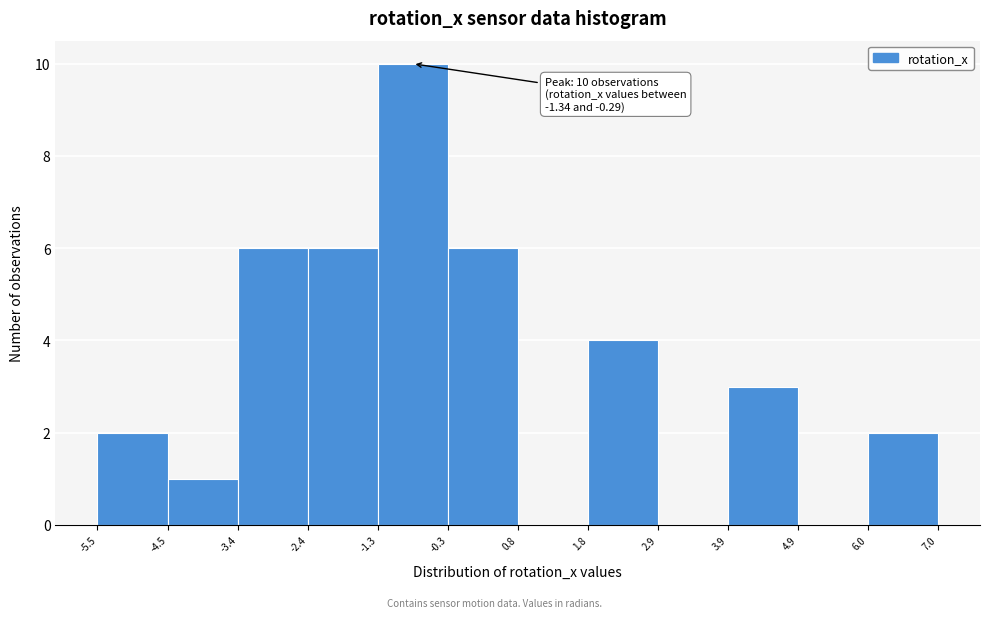

Over which range of the x-axis is the bar tallest?

-1.3 to -0.3